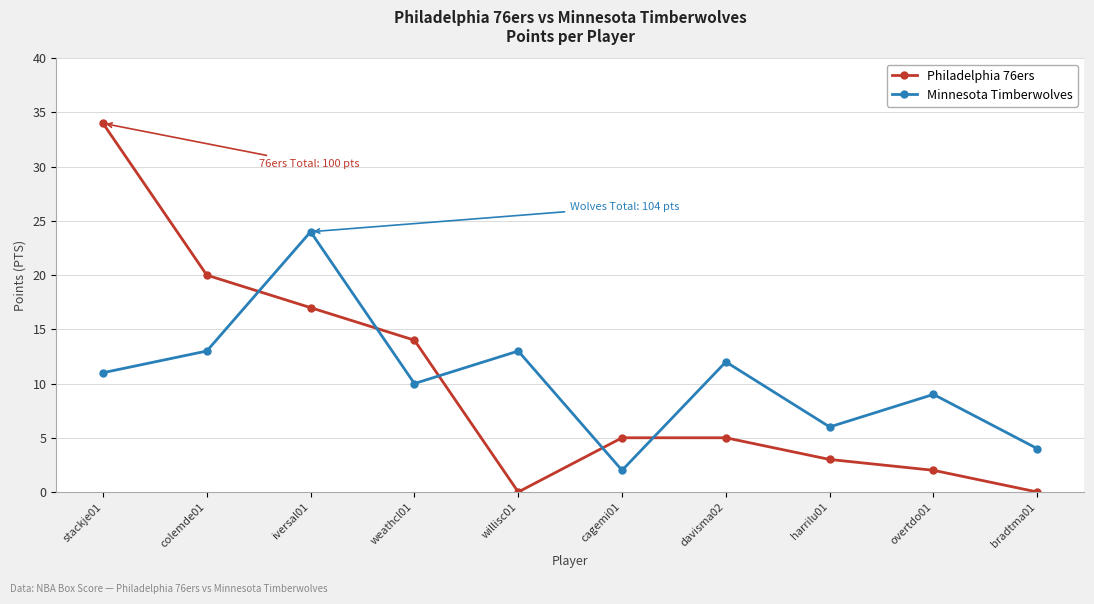

Where do Philadelphia 76ers and Minnesota Timberwolves first cross each other?

colemde01 and iversal01